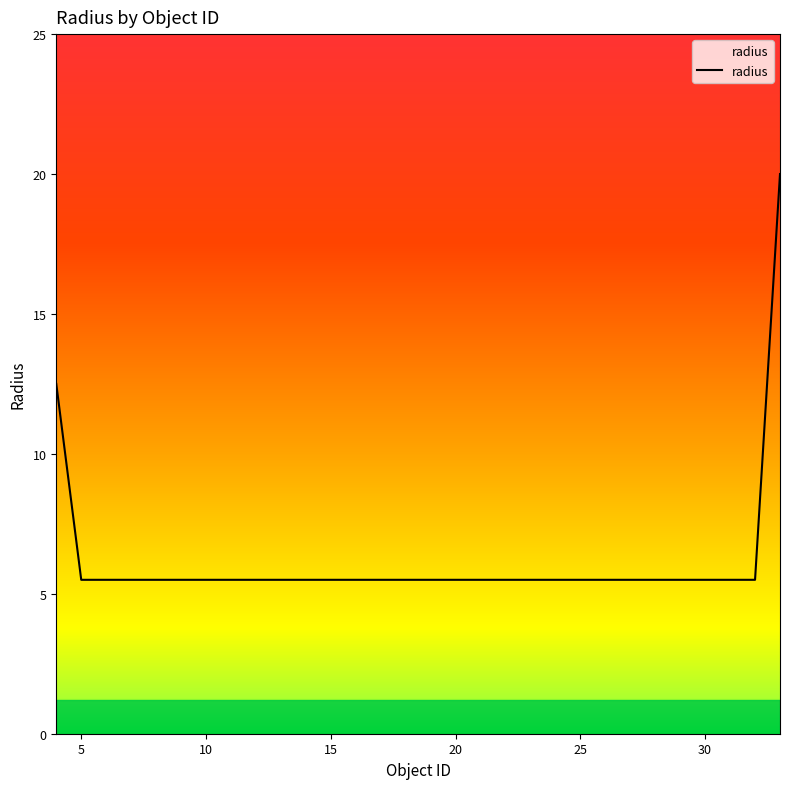

What is the smallest value displayed?

5.5